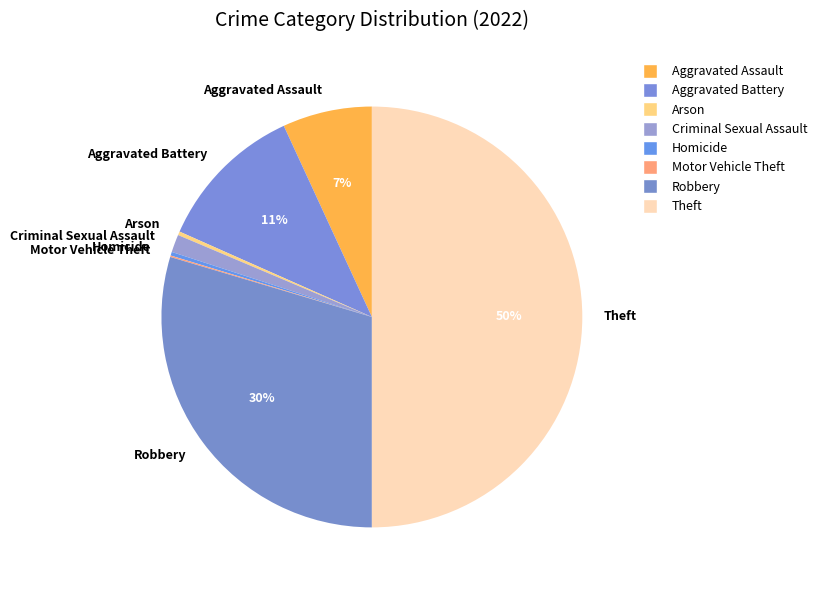

Which category has the biggest portion of the pie?

Theft